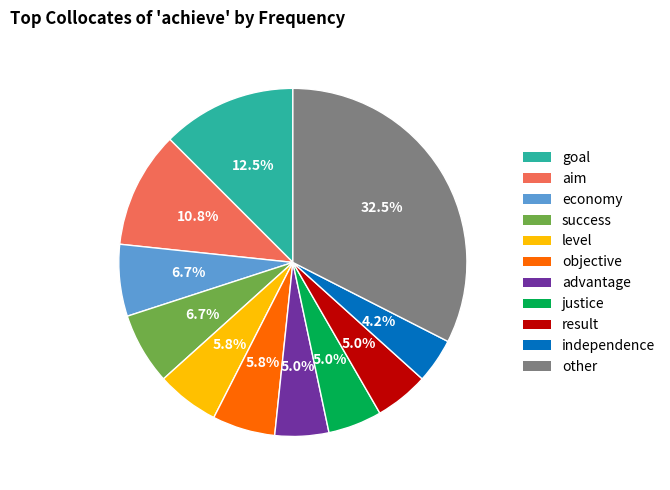

Which category has the smallest portion of the pie?

independence